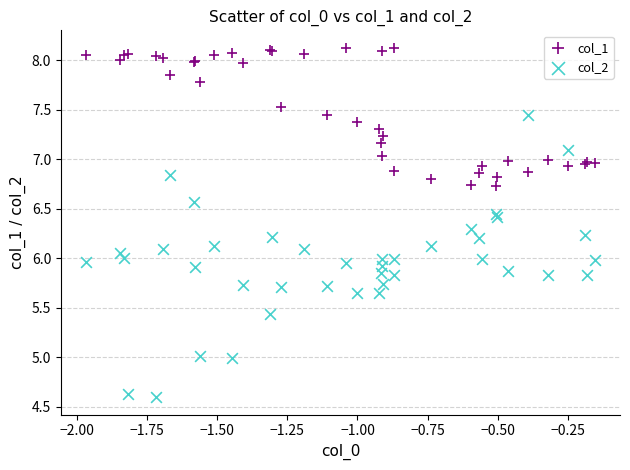

Which series has the largest Y range (max minus min)?

col_2